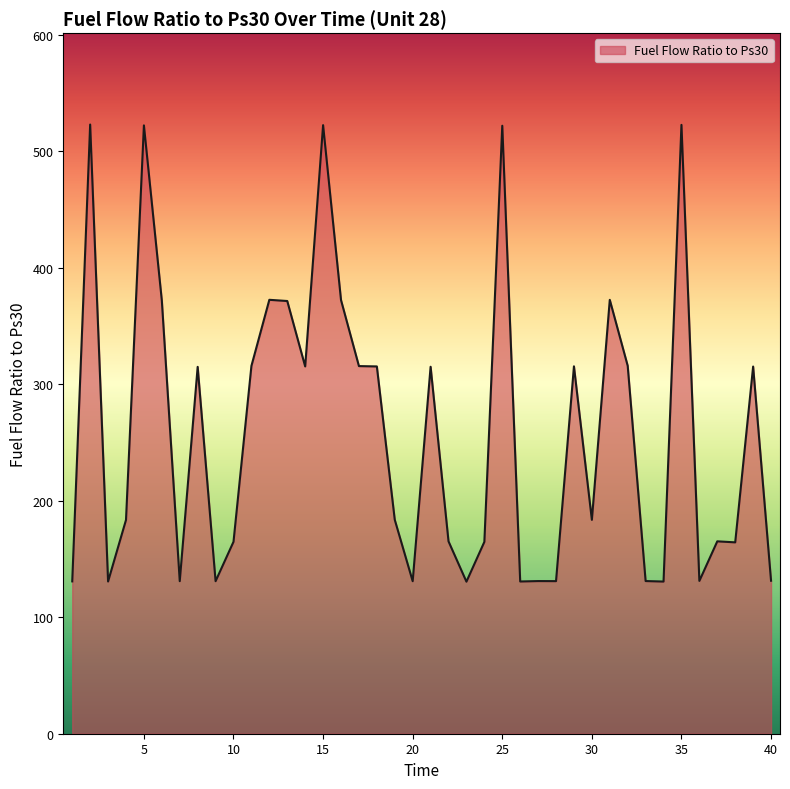

What is the minimum value shown in the chart?

130.5